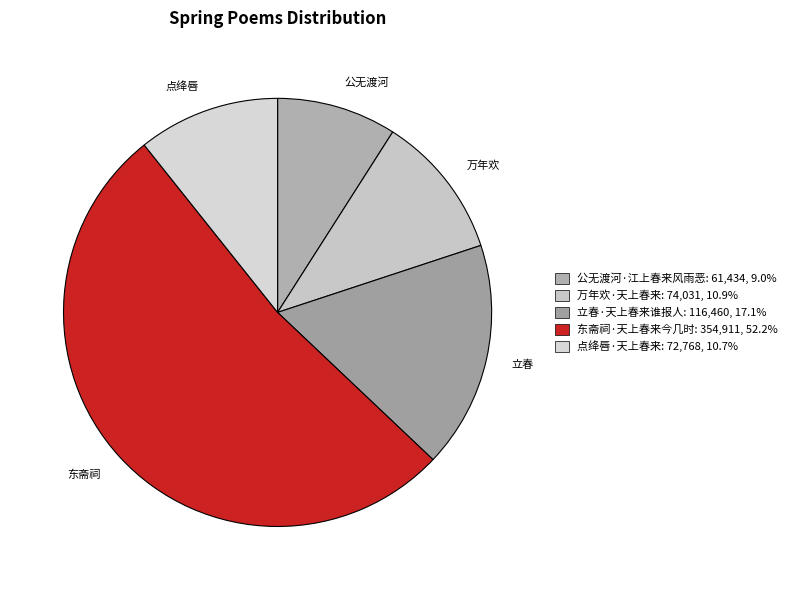

Which slice represents more than half of the pie?

东斋祠